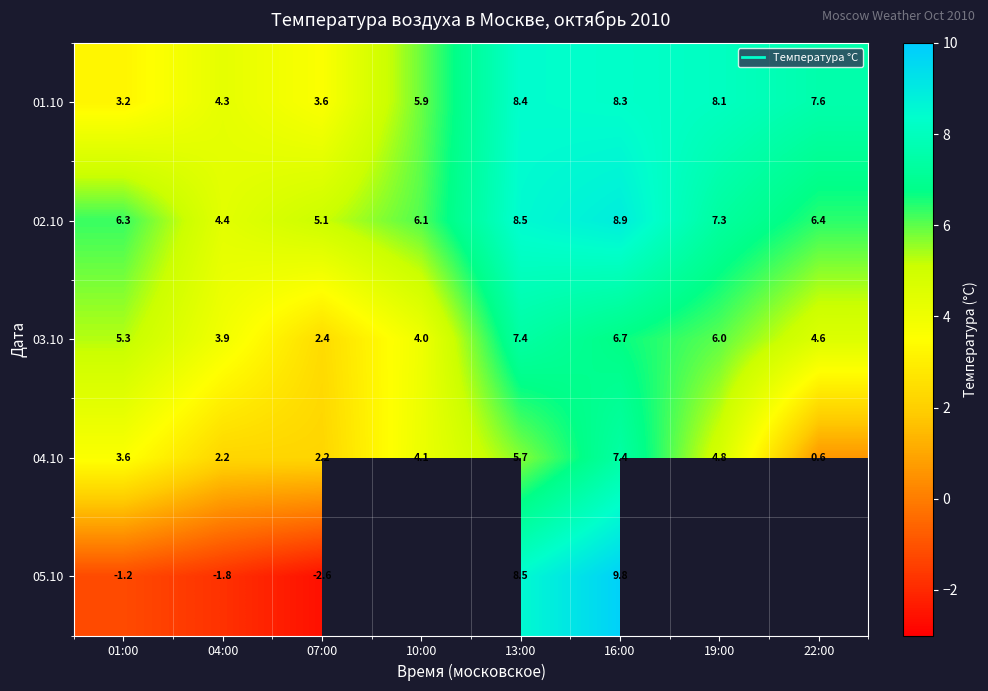

The value of 03.10 at 01:00 is 5.3. True or false?

True